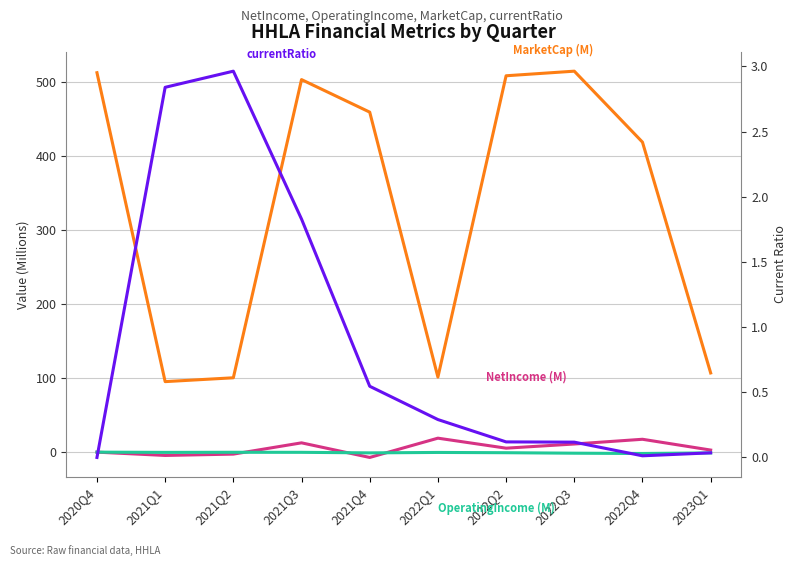

Reading right to left, what are all the values shown in this chart?

NetIncome (M): 2.8	17.4	11.0	5.4	18.9	-7.2	12.5	-2.7	-4.5	-0.0
OperatingIncome (M): -1.0	-1.8	-1.4	-0.8	-0.4	-1.0	-0.3	-0.2	-0.3	-0.0
MarketCap (M): 106.9	418.6	514.4	508.2	101.3	459.1	503.0	100.4	95.2	512.3
currentRatio: 0.0	0.0	0.1	0.1	0.3	0.5	1.8	3.0	2.8	0.0